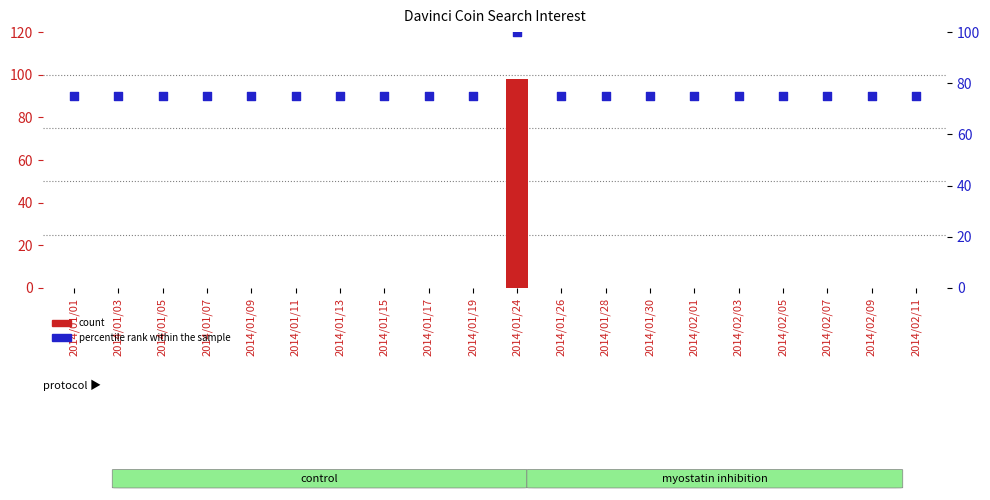

Is the value of count at 2014/01/03 greater than the value of percentile rank within the sample at 2014/01/24?

No